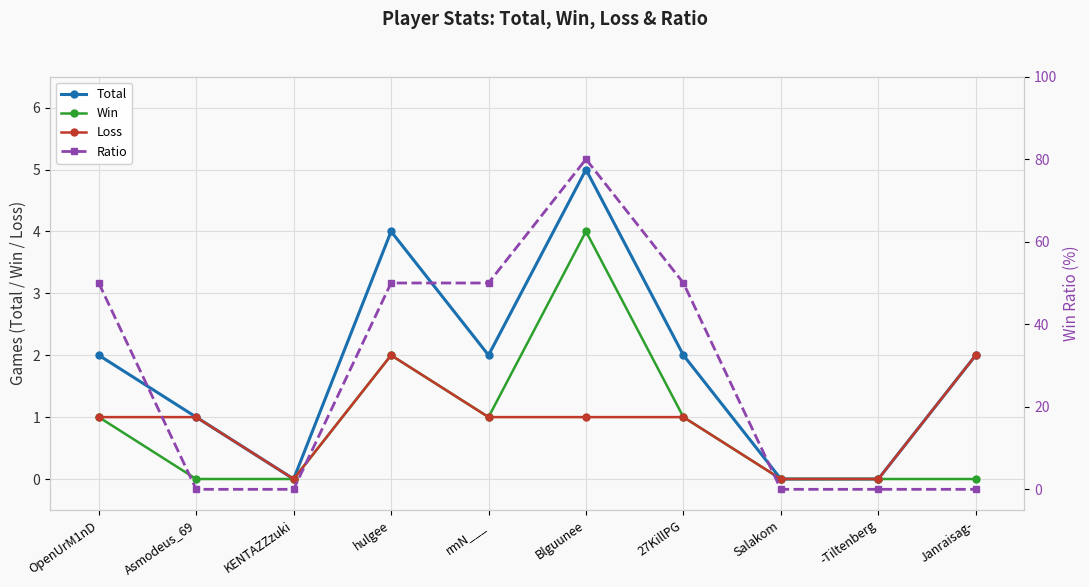

Which series ends up on top after the final intersection of Ratio and Loss?

Loss